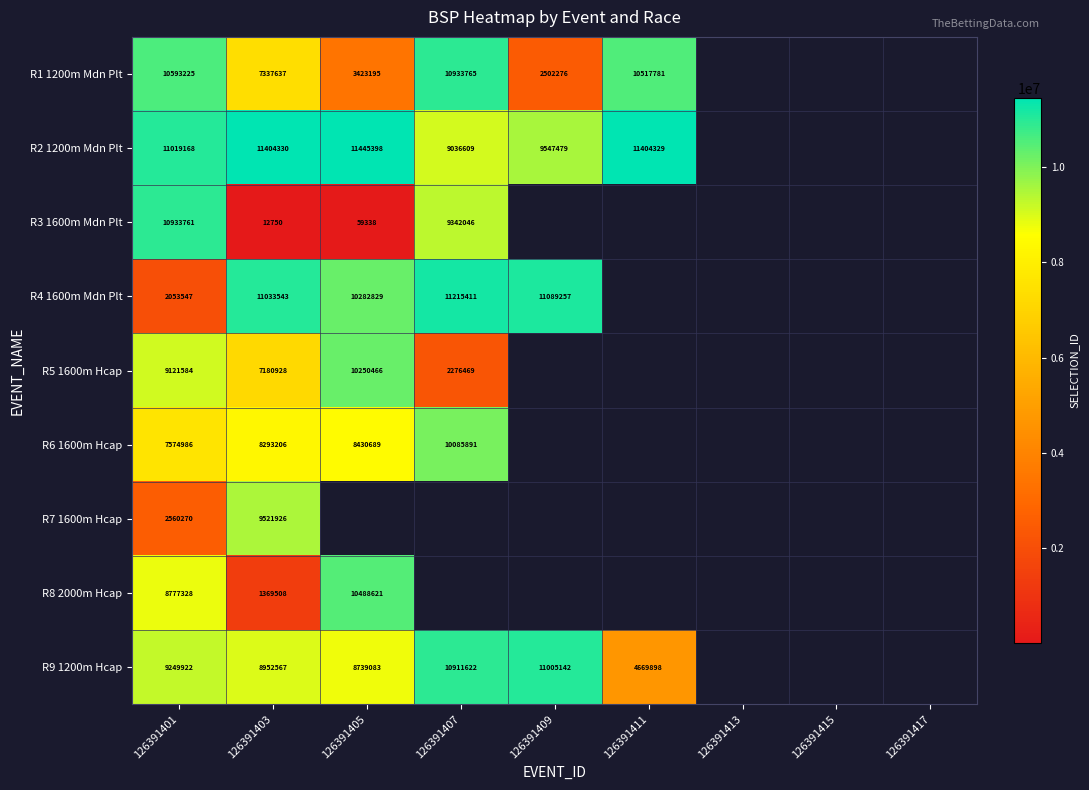

What is the difference between the R2 1200m Mdn Plt values at 126391411 and 126391405?

41069